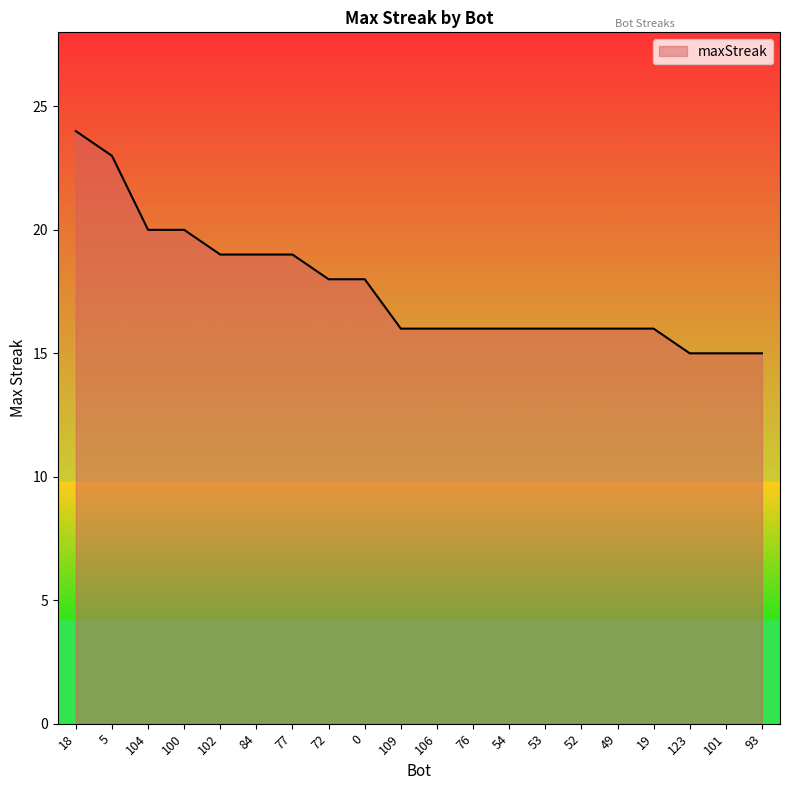

Does the chart have visible grid lines?

No